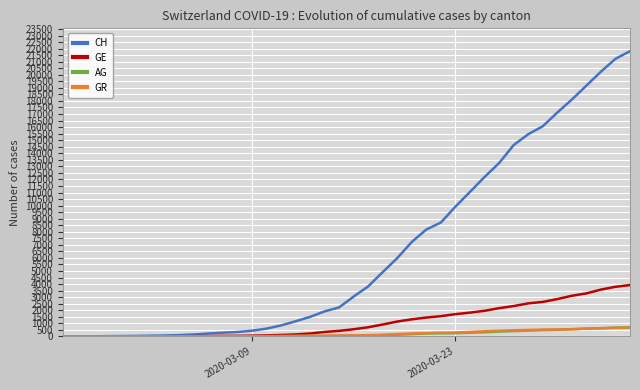

What is the maximum value for AG?

702